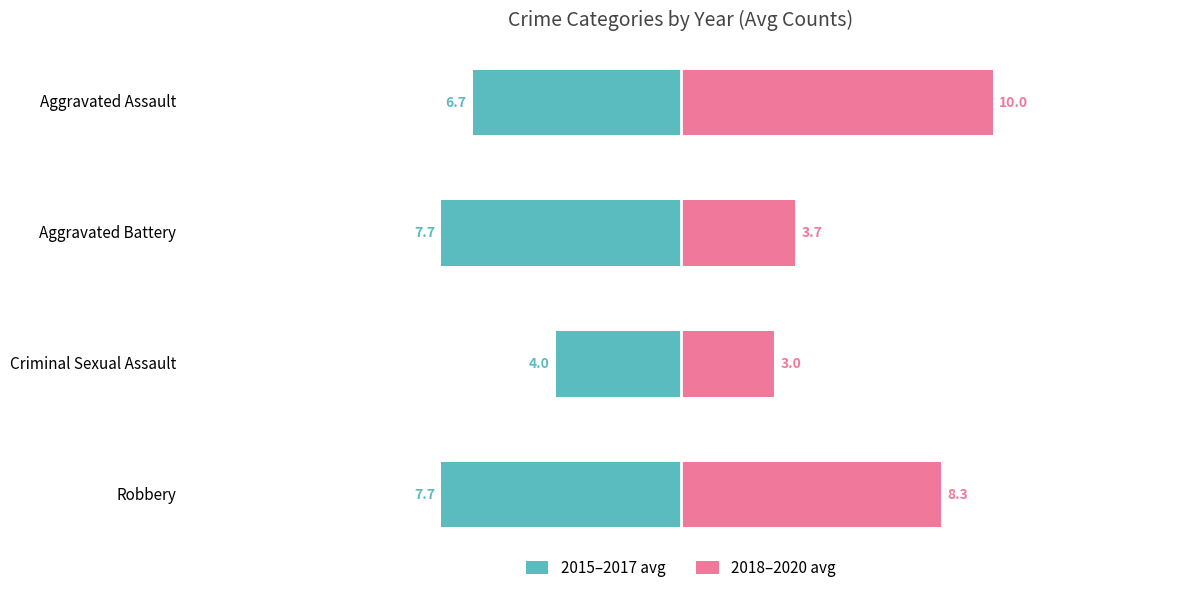

Is it true that 2015–2017 avg equals -6.7 at Aggravated Assault?

True